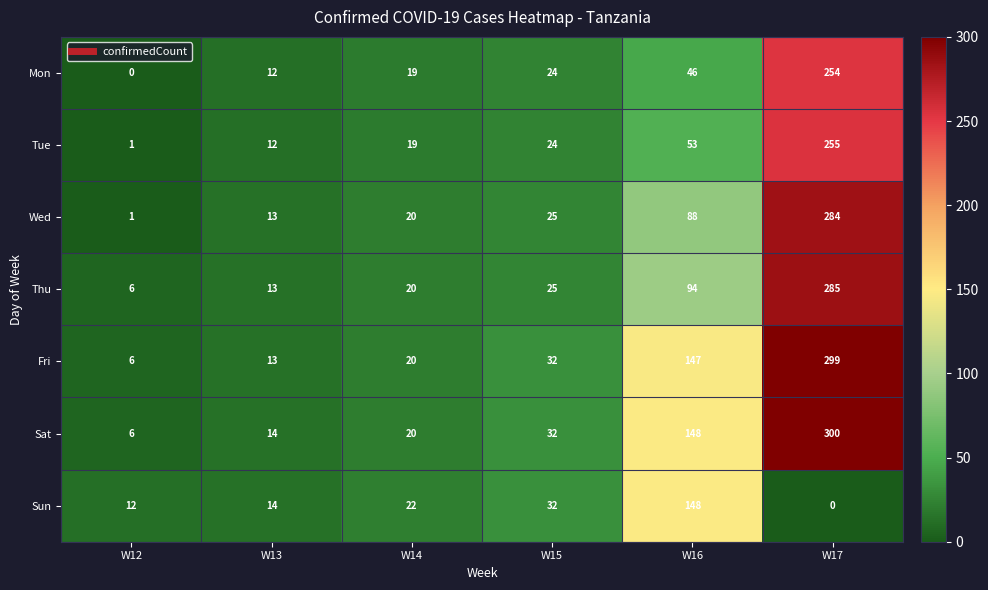

What is the difference between the maximum and minimum values in the Sun series?

148